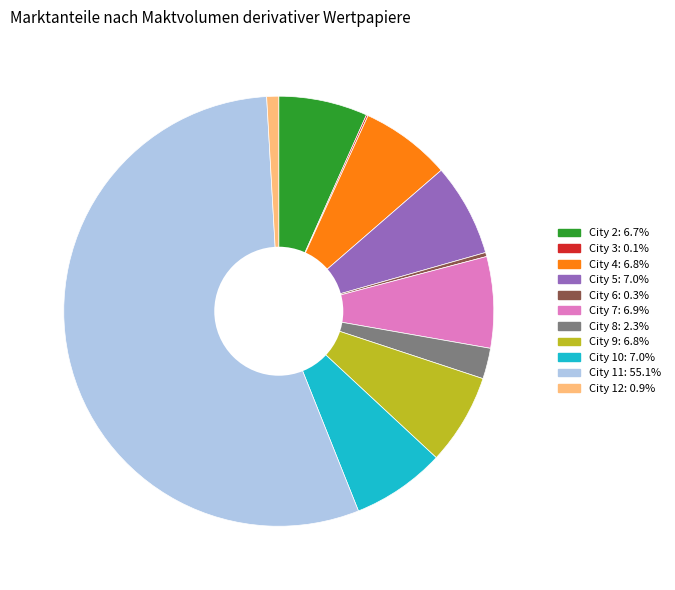

Is there a majority slice in this chart?

Yes